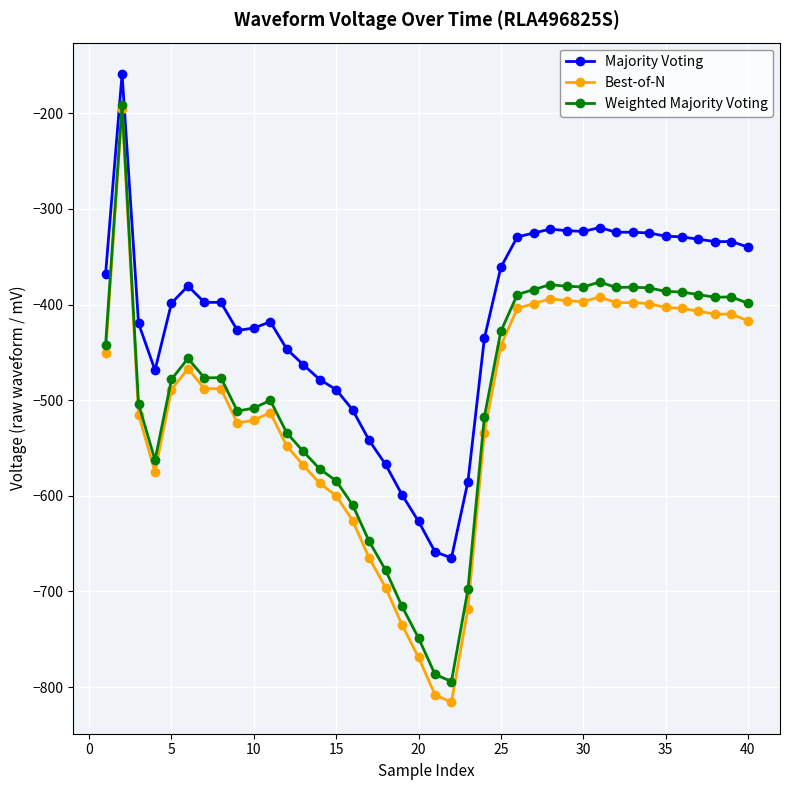

What is the value of the Weighted Majority Voting point at the 7th from the left?

-476.7